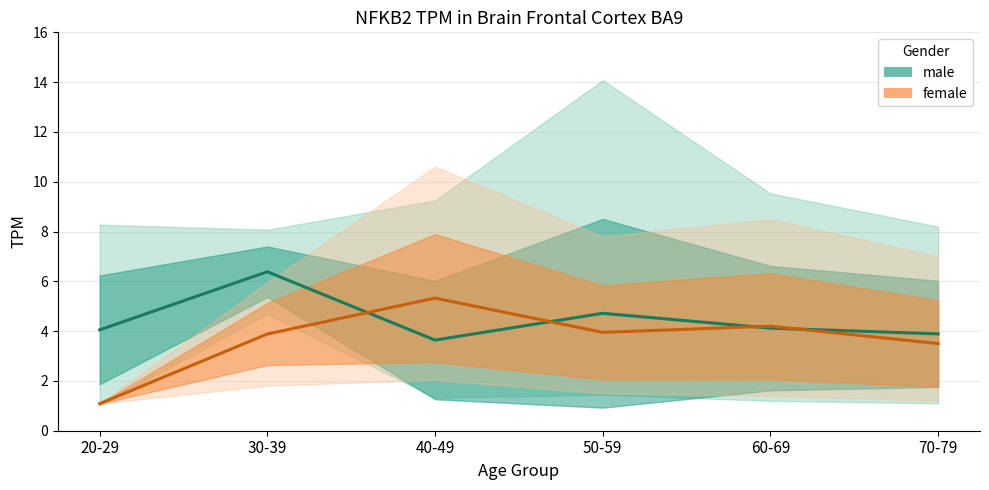

At which category does the chart reach its peak across all series?

30-39